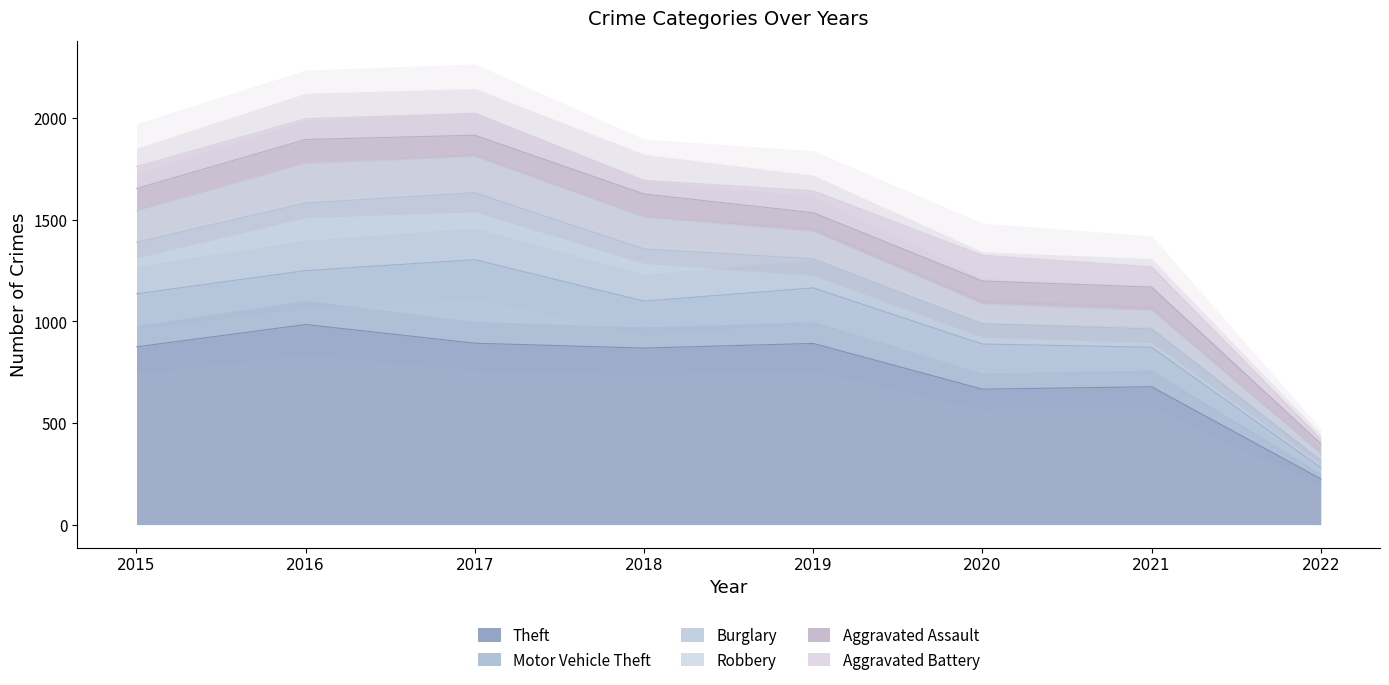

The Aggravated Battery series shows 60 at 2019. True or false?

False